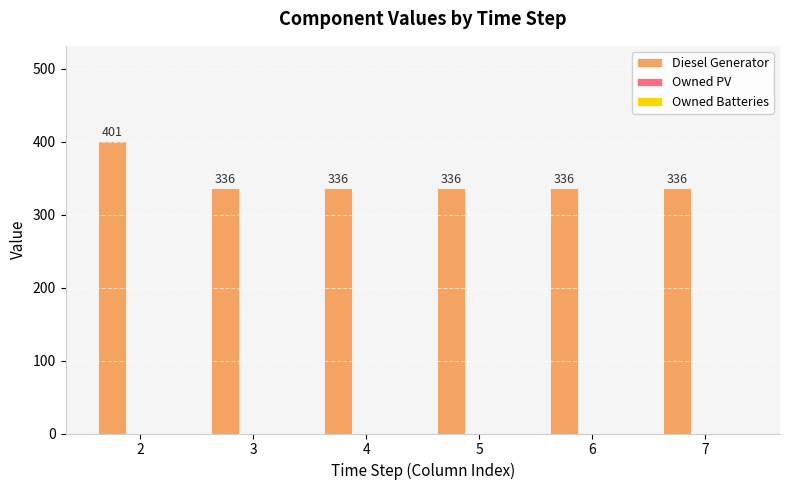

What value does the data have at 3?

336